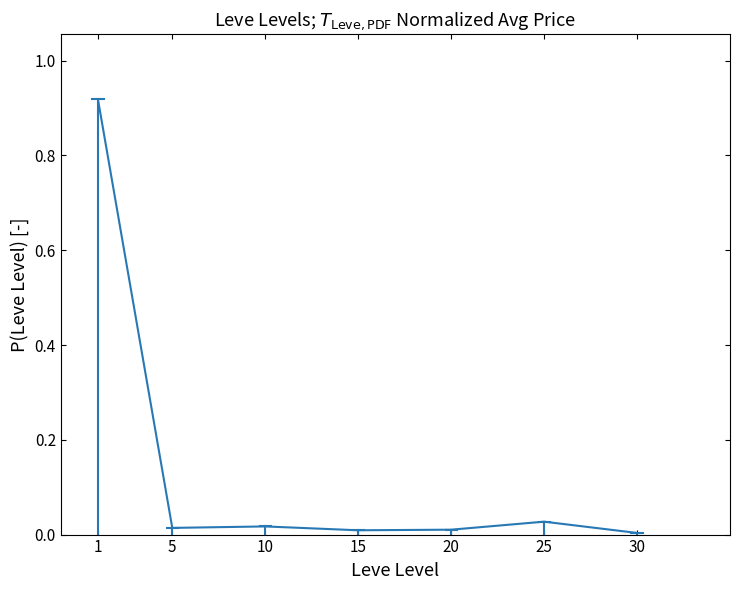

True or false: the data has more than 0 interior local peaks.

True